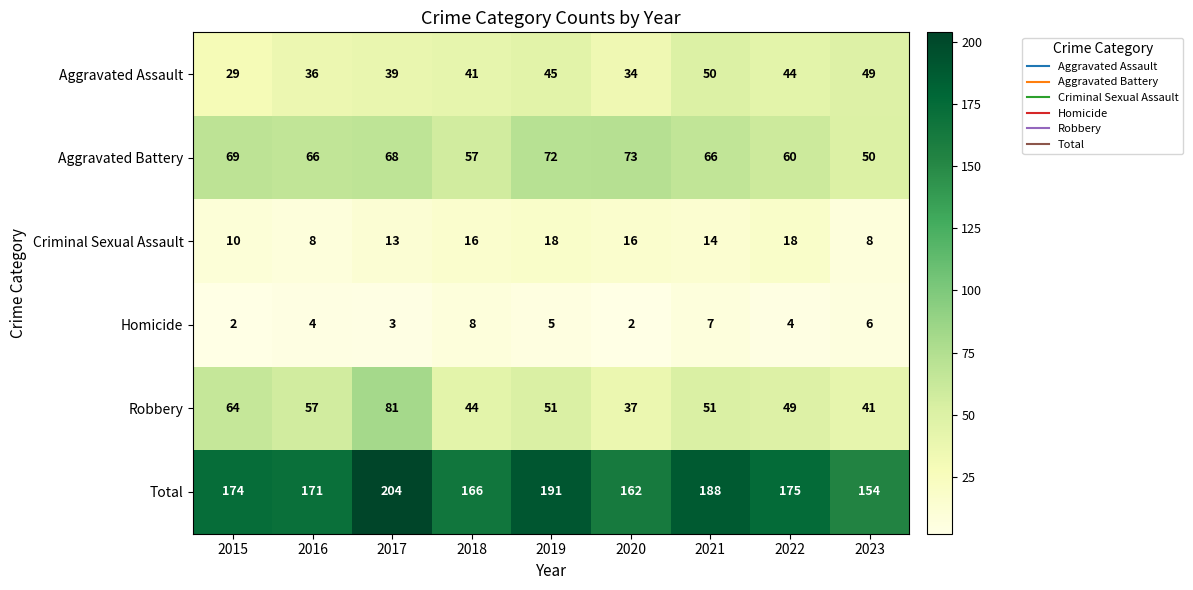

How many categories are shown in the chart?

9